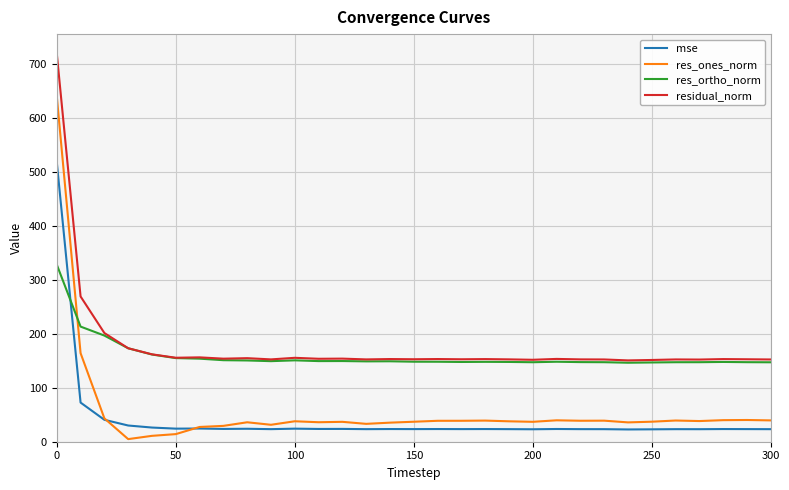

List the series in order of their peak value, highest first.

residual_norm, res_ones_norm, mse, res_ortho_norm